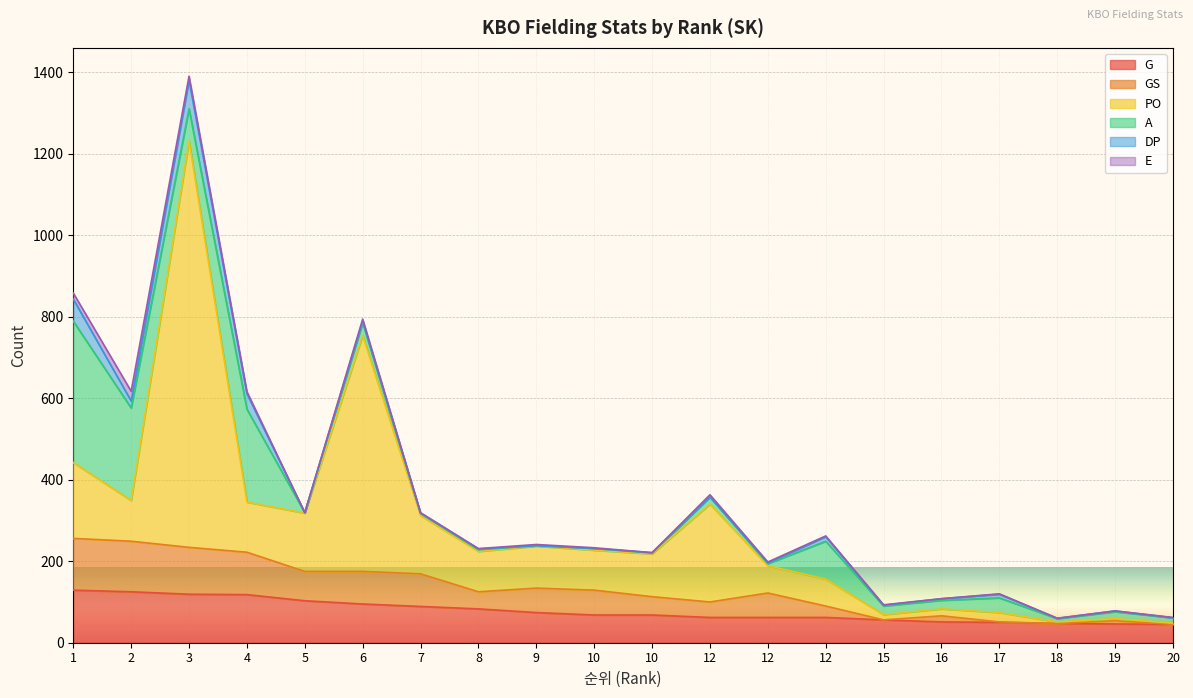

Reading left to right, list all the values displayed in this chart.

G: 1=129	2=125	3=119	4=118	5=103	6=95	7=89	8=83	9=74	10=68	10=68	12=62	12=62	12=62	15=56	16=51	17=50	18=47	19=46	20=45
GS: 1=127	2=124	3=115	4=104	5=72	6=80	7=80	8=42	9=60	10=61	10=45	12=38	12=60	12=28	15=0	16=15	17=1	18=0	19=8	20=0
PO: 1=186	2=100	3=997	4=123	5=143	6=579	7=143	8=99	9=103	10=98	10=105	12=240	12=67	12=66	15=13	16=17	17=23	18=4	19=5	20=3
A: 1=347	2=227	3=79	4=228	5=1	6=31	7=5	8=4	9=1	10=4	10=2	12=17	12=5	12=93	15=21	16=21	17=36	18=8	19=17	20=13
DP: 1=54	2=17	3=70	4=38	5=0	6=4	7=1	8=2	9=0	10=0	10=1	12=1	12=2	12=11	15=2	16=4	17=9	18=1	19=2	20=0
E: 1=15	2=24	3=10	4=5	5=0	6=5	7=1	8=1	9=3	10=2	10=0	12=5	12=2	12=2	15=1	16=0	17=1	18=0	19=0	20=1